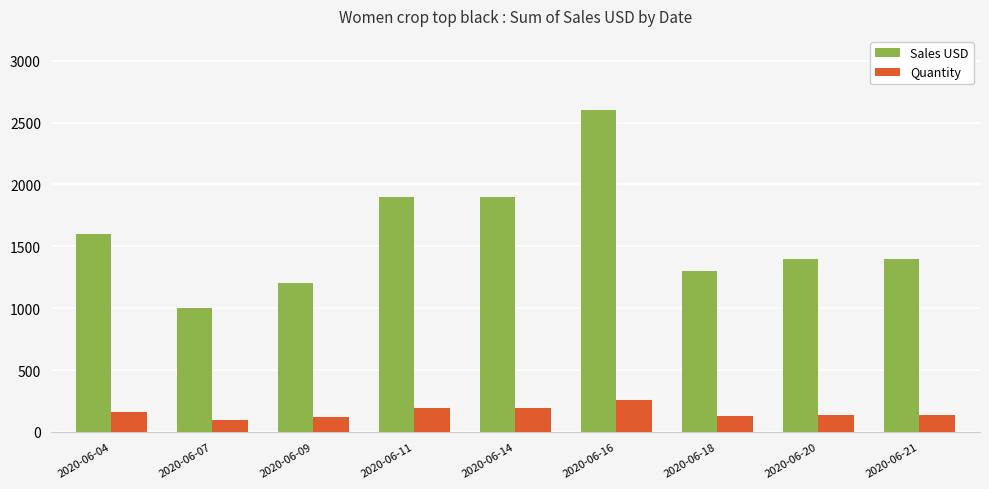

What are all the series names shown in the legend?

Sales USD, Quantity